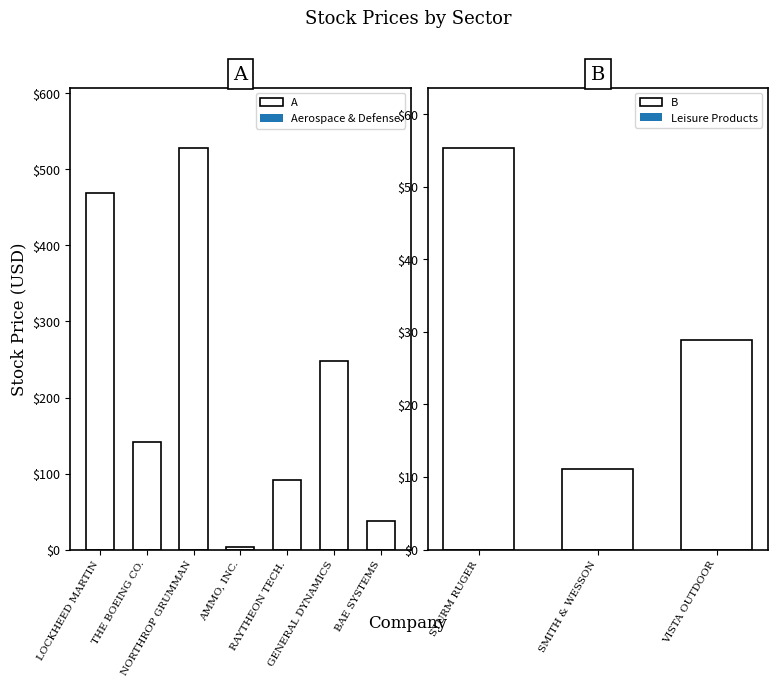

What is the change in value from 3 to 6?

+33.9